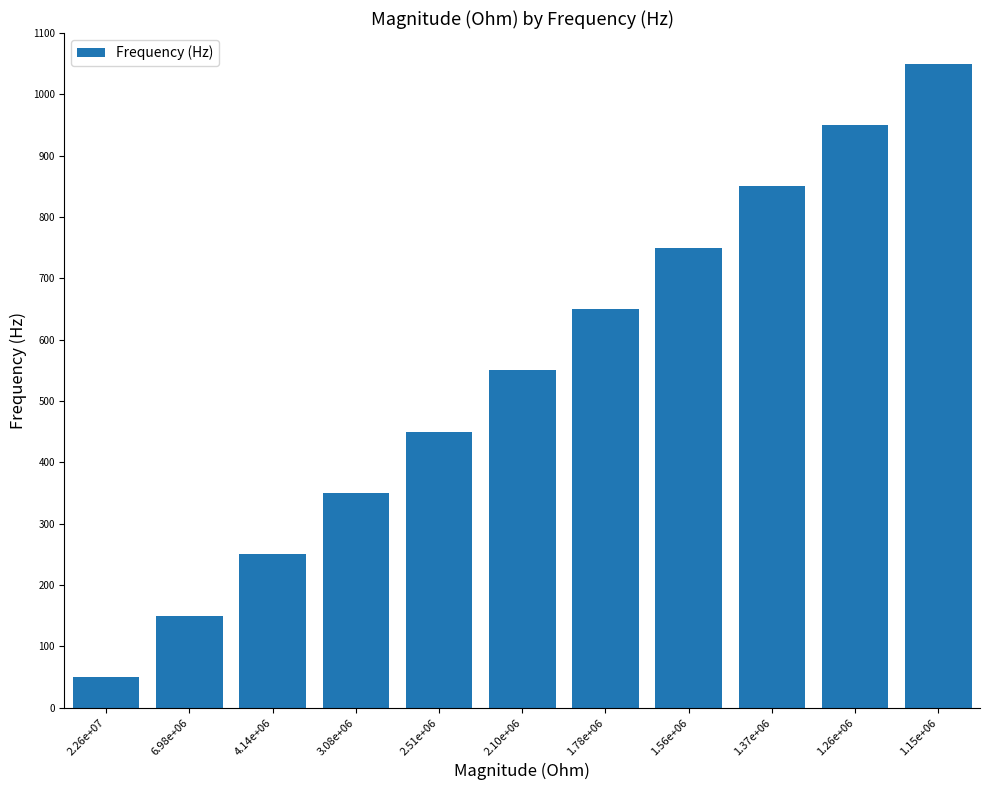

Which category has the highest value across all series?

1.15e+06